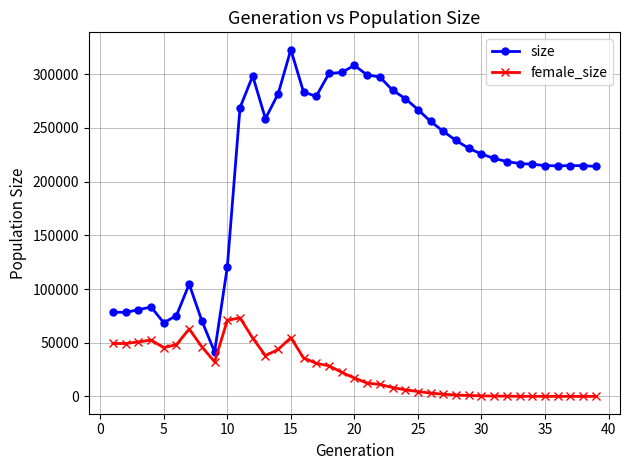

What are all the series names shown in the legend?

size, female_size